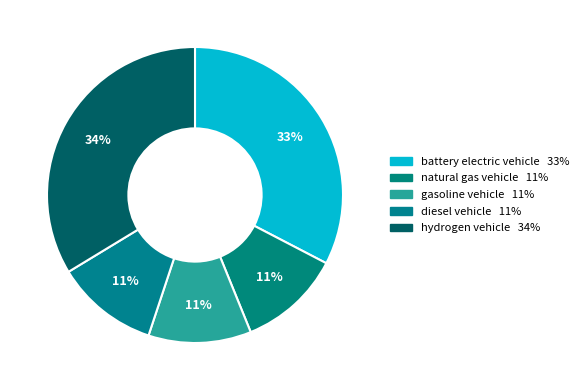

Which category has the biggest portion of the pie?

hydrogen vehicle